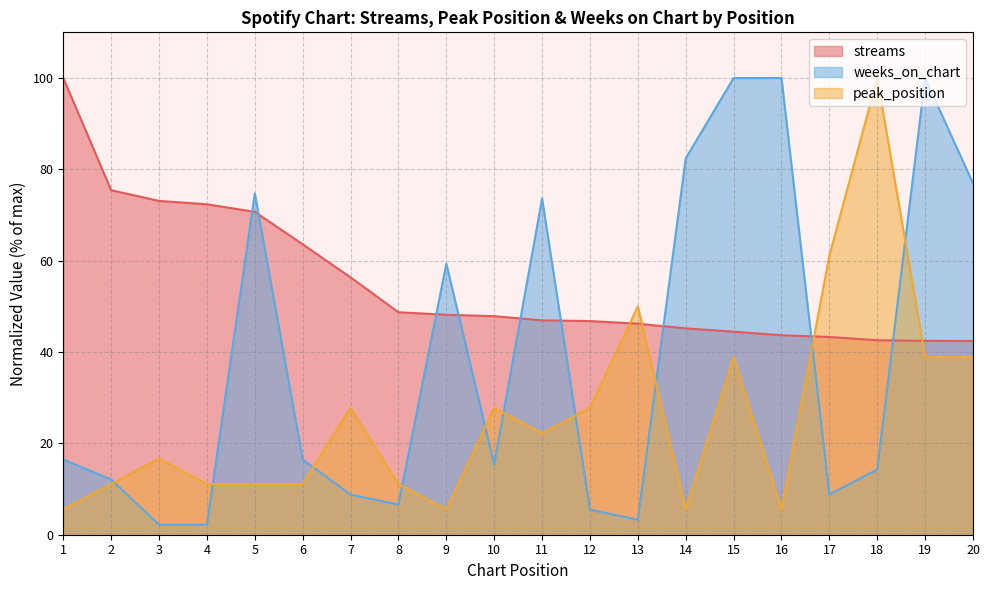

True or false: peak_position has more than 0 points higher than both neighbors.

True